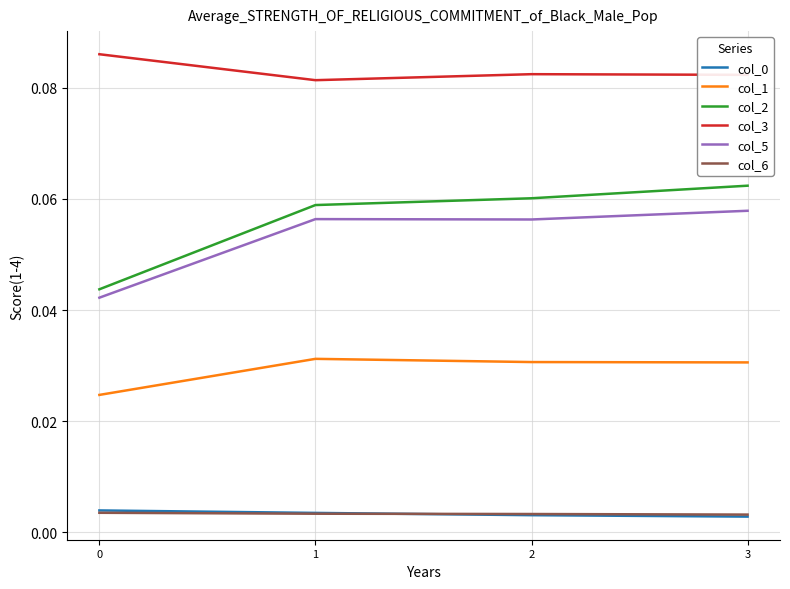

Which series has the largest range (max minus min)?

col_2